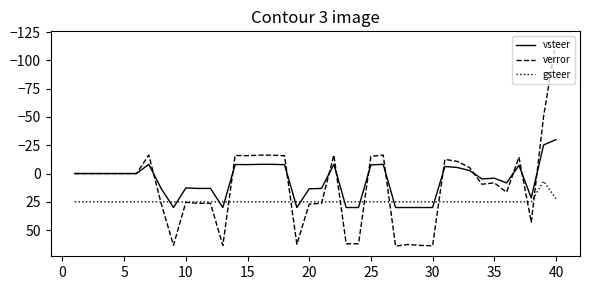

Rank the series by their average value, from highest to lowest.

gsteer, verror, vsteer